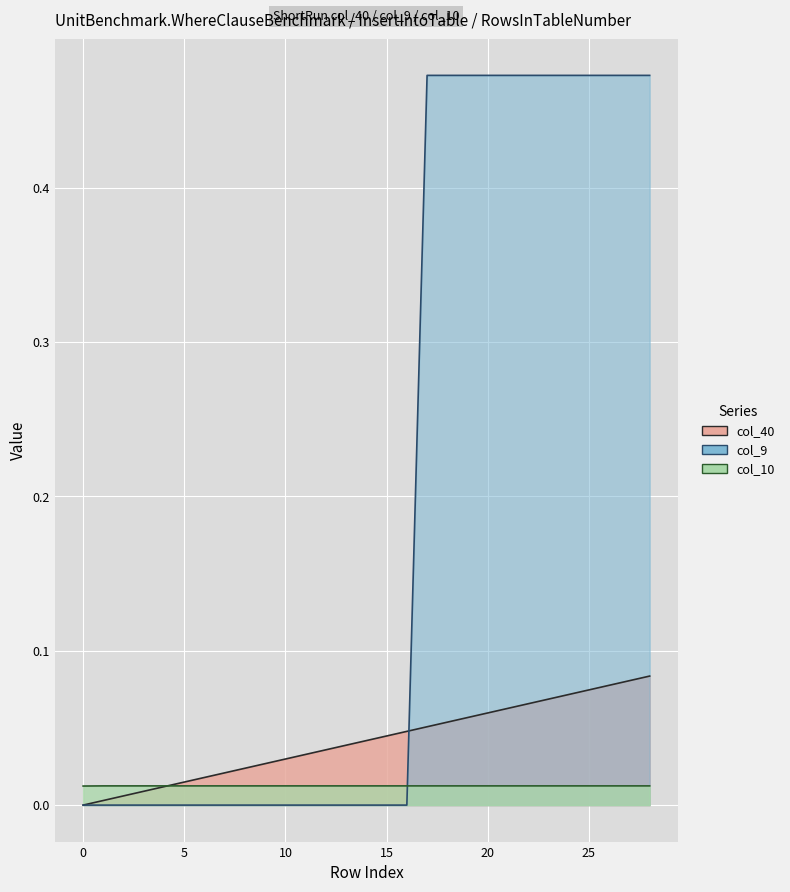

What is the sum of the col_40 values at 19 and 28?

0.1